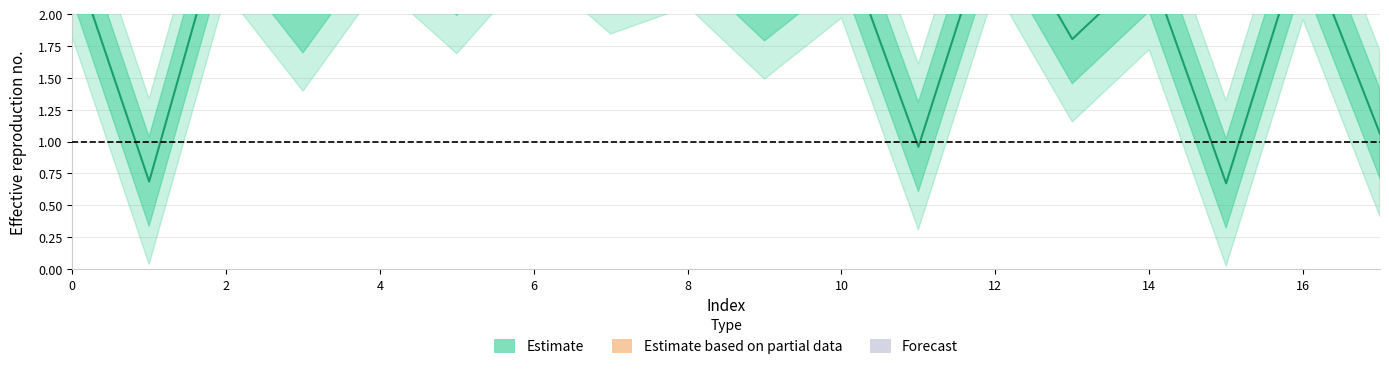

How many interior local peaks (higher than both neighbors) does the data have?

8